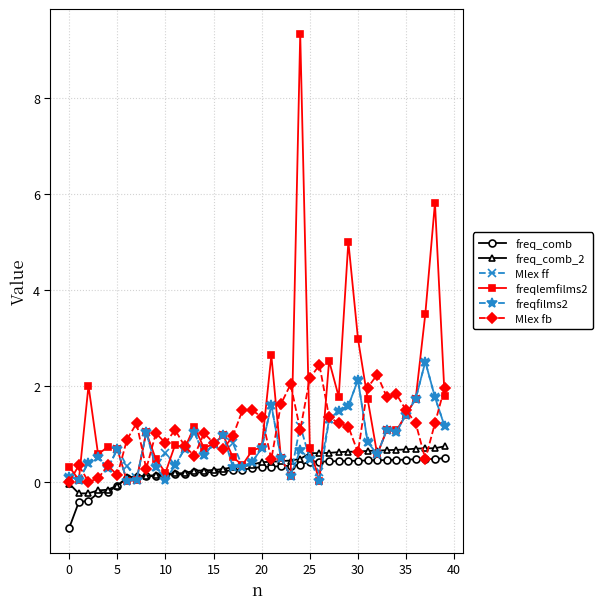

True or false: Mlex fb has more than 1 interior local peaks.

True